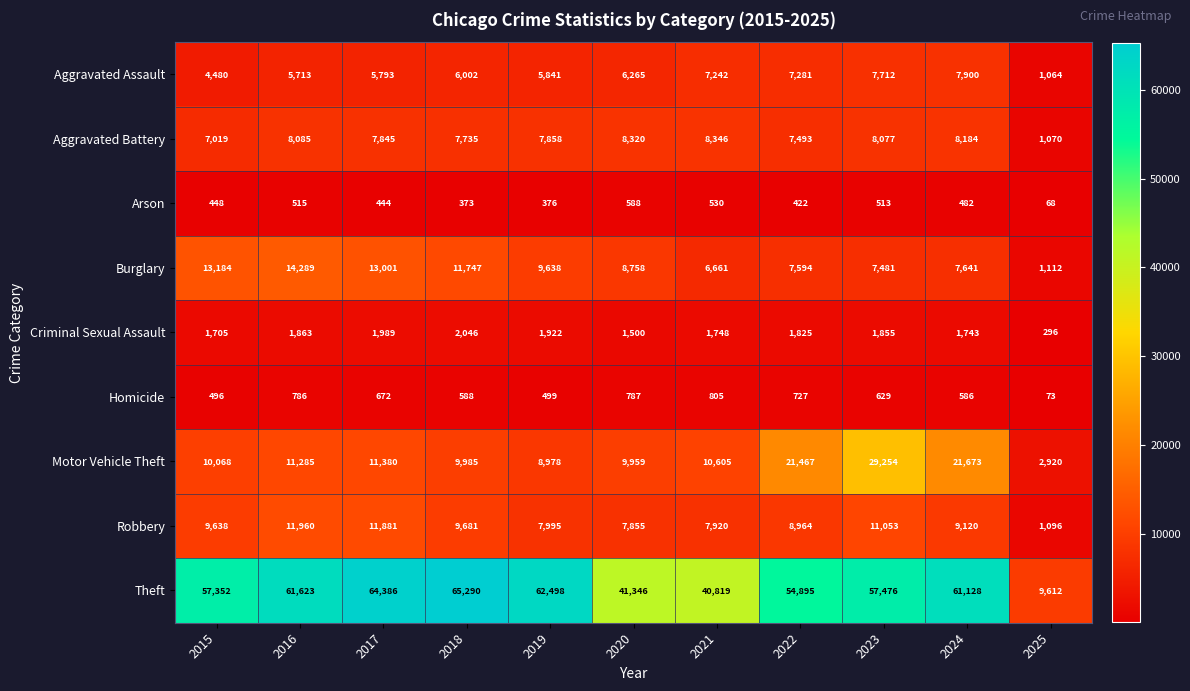

How many series are shown in this chart?

9